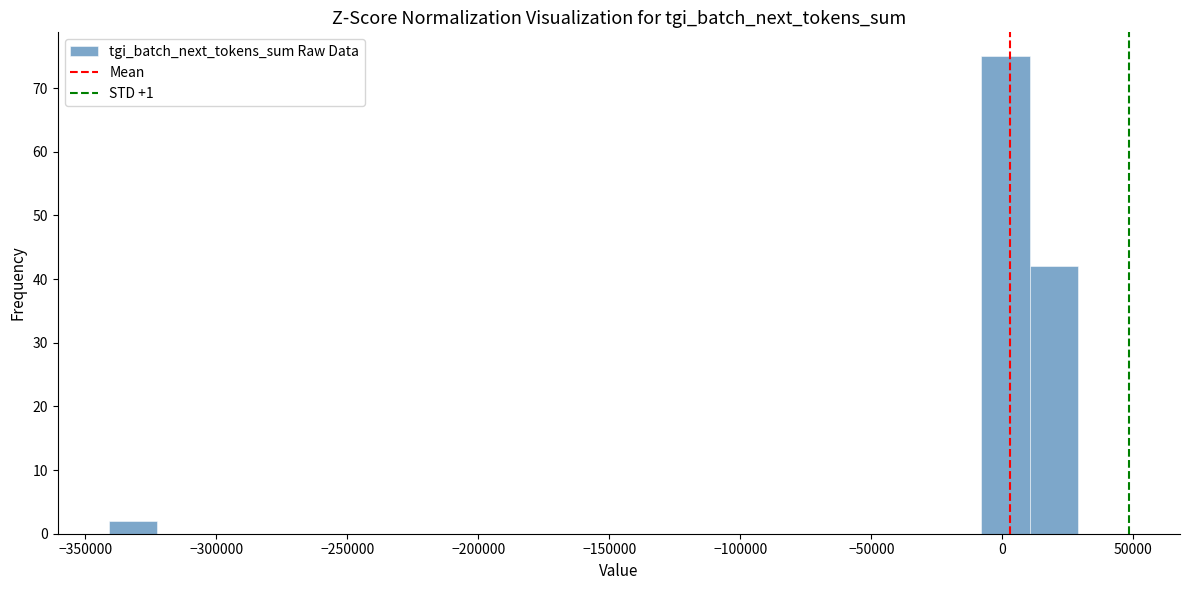

Read against the x-axis, roughly where is the centre of the tallest bar?

0